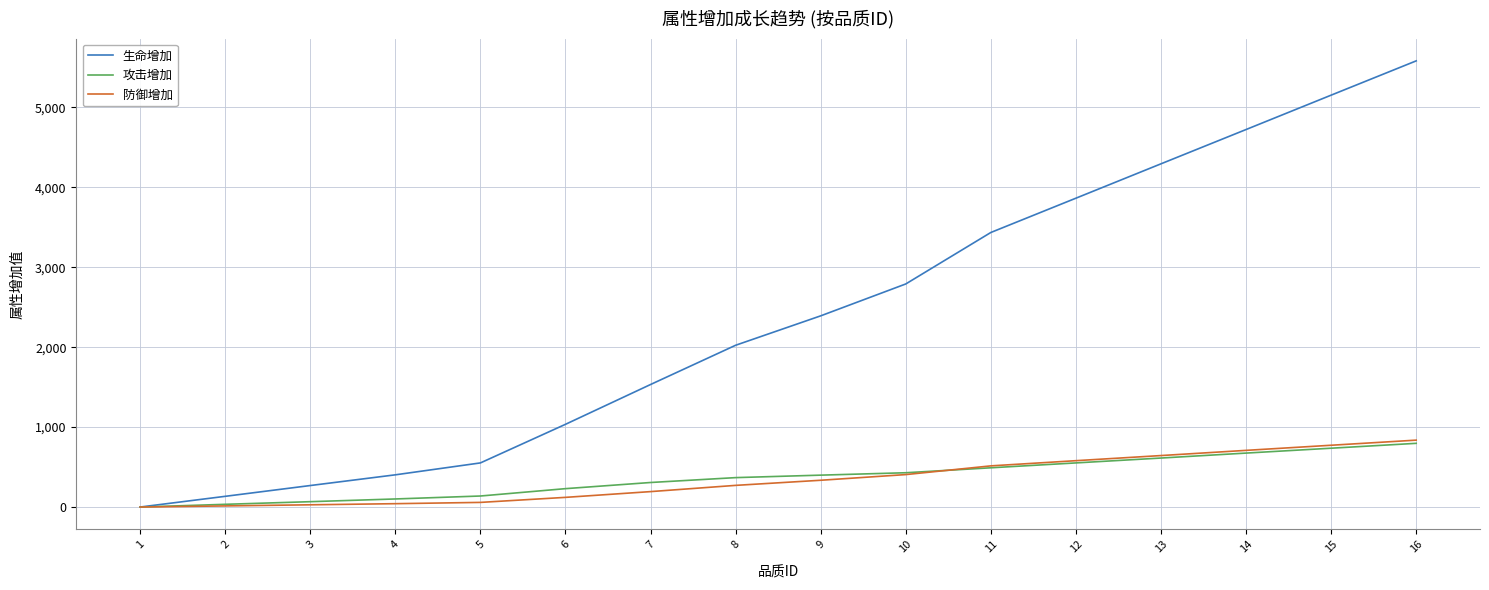

What is the maximum value shown in the chart?

5582